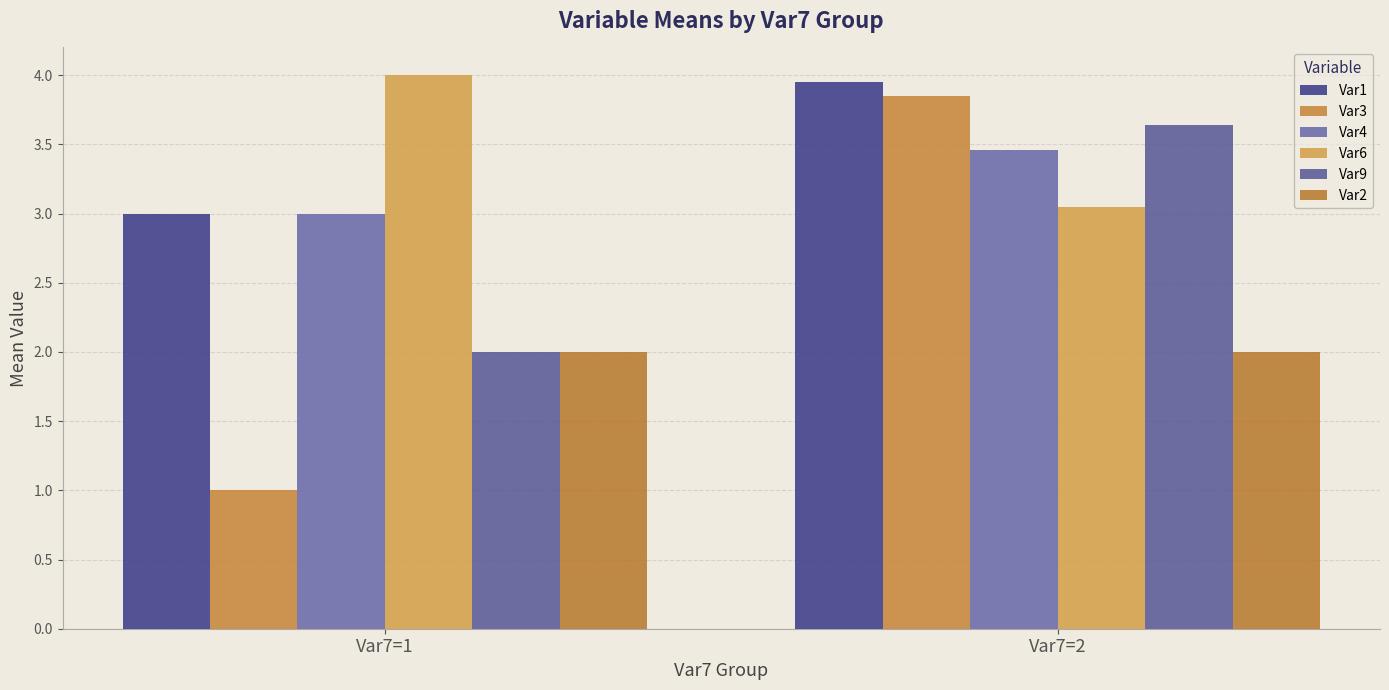

Are the bars grouped side by side (vs. stacked)?

Yes